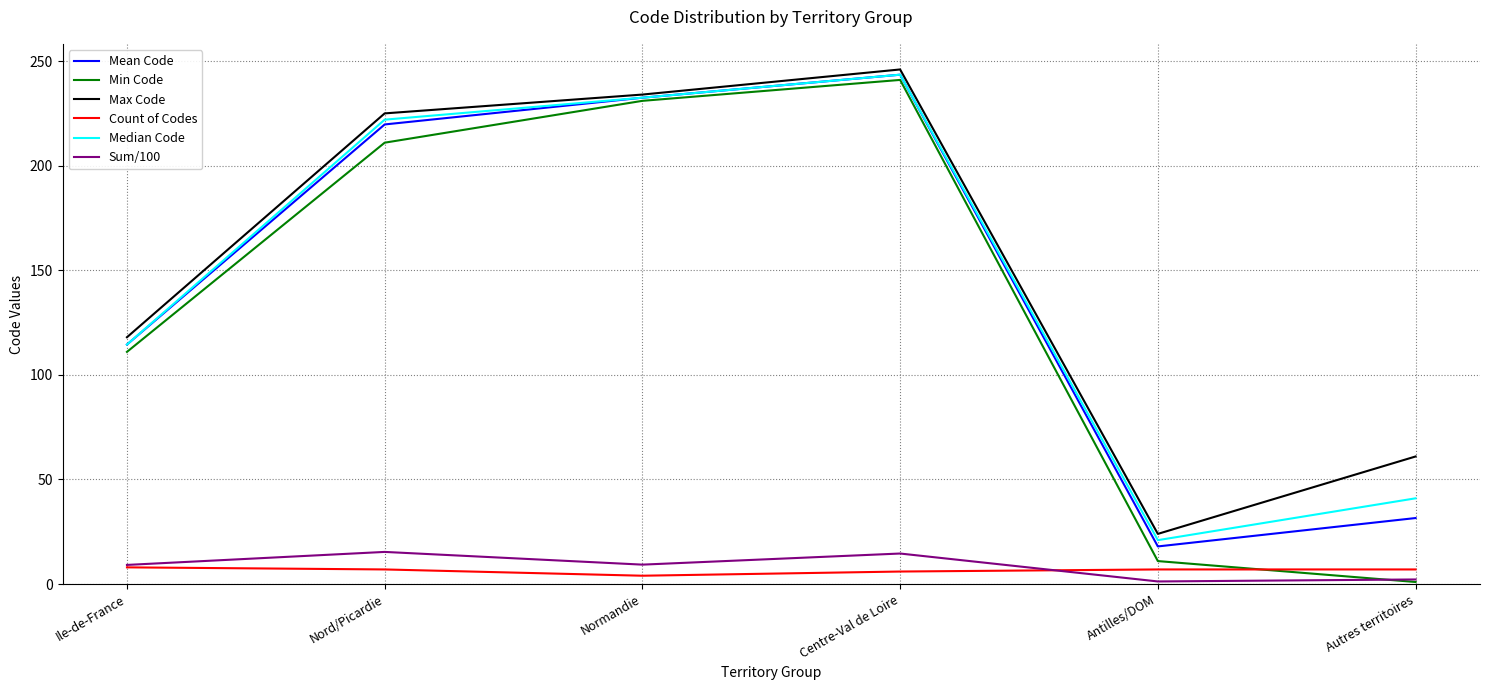

What are all the series names shown in the legend?

Mean Code, Min Code, Max Code, Count of Codes, Median Code, Sum/100